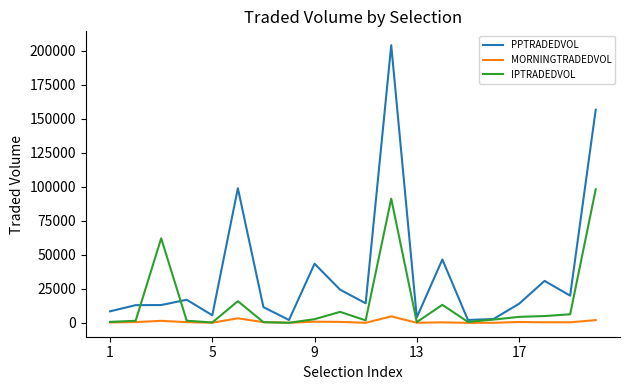

What is the greatest value displayed?

204240.1